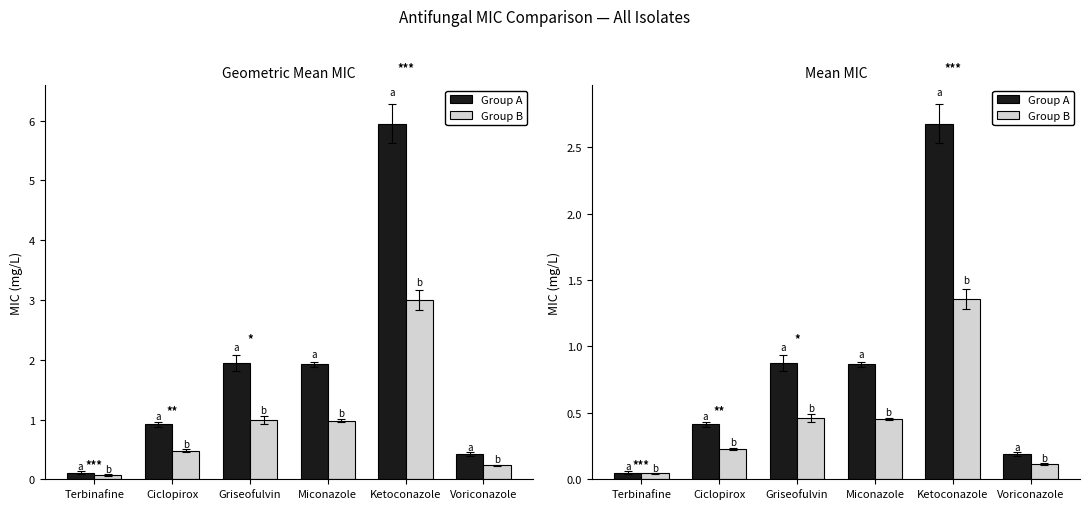

What is the average value of the Group A series?

0.8